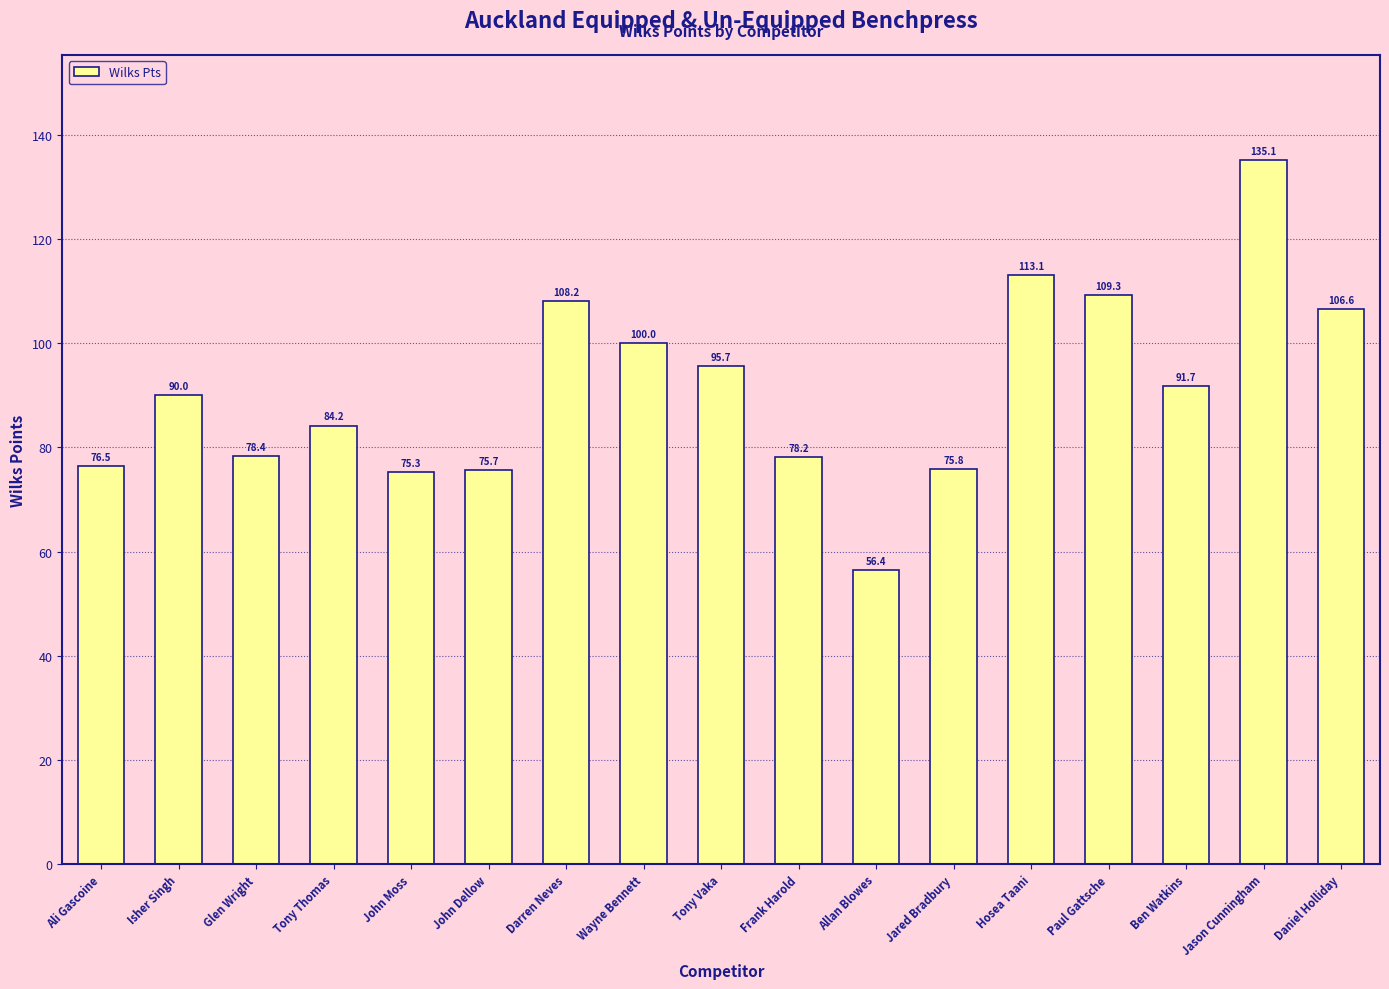

The chart shows a value of 84.2 at Tony Thomas. True or false?

True